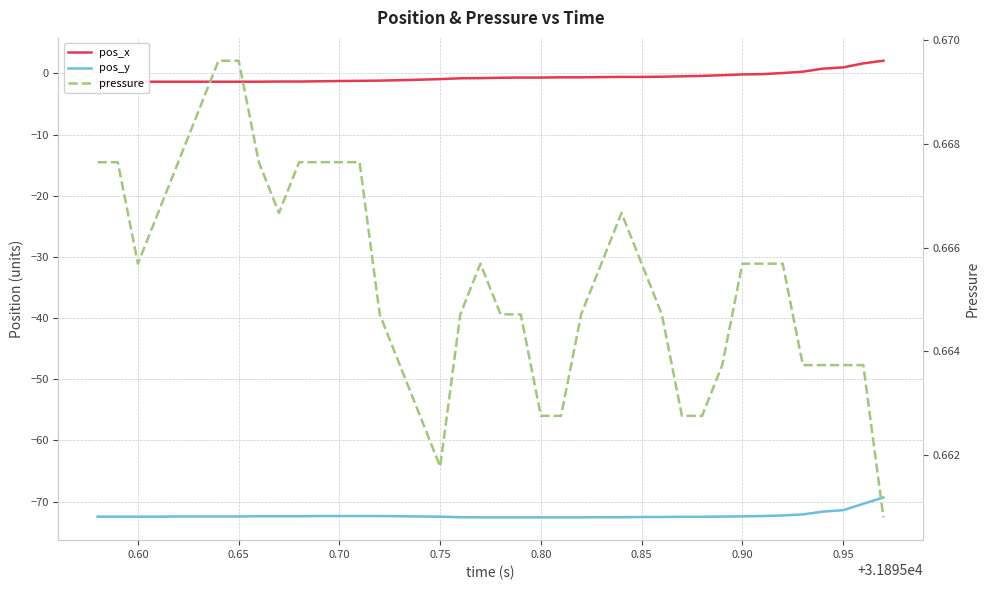

What is the difference between the highest and lowest values at 0.95?

72.4